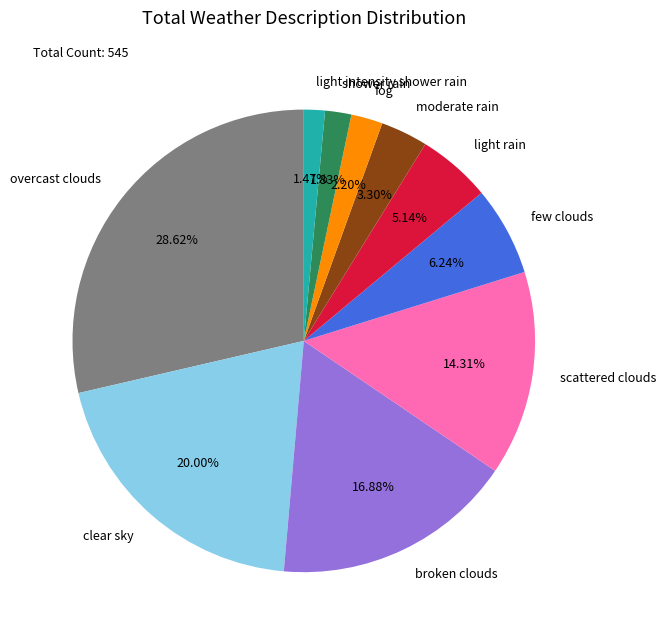

How many slices are in this pie chart?

10